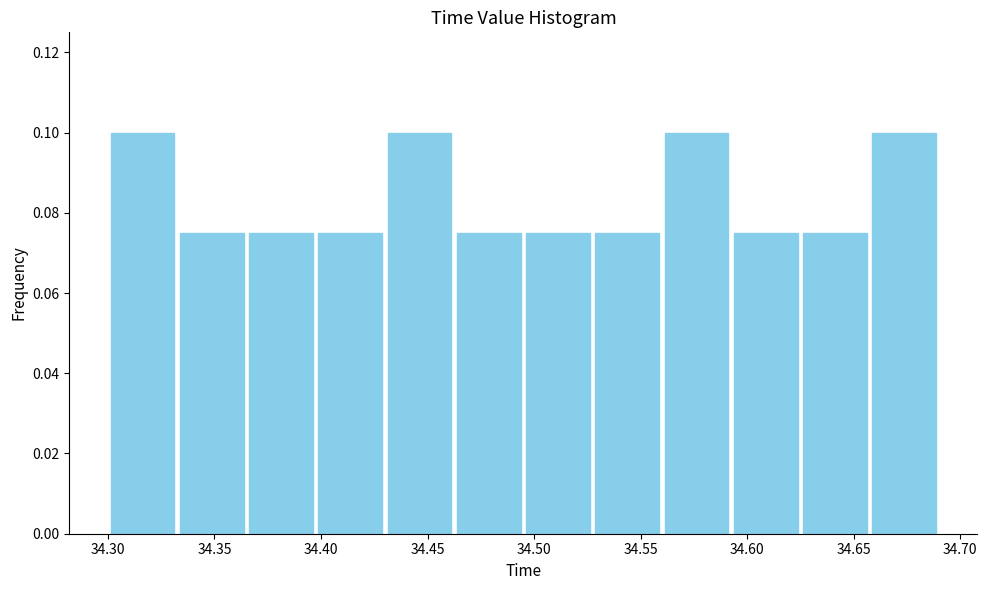

Reading left to right, transcribe this chart: for each bar, give the range it covers on the x-axis and its height. Neither the bar edges nor the heights are printed on the chart, so give them approximately, as read against the axes.

34.300 to 34.335: 0.100
34.335 to 34.365: 0.076
34.365 to 34.400: 0.076
34.400 to 34.430: 0.076
34.430 to 34.465: 0.100
34.465 to 34.495: 0.076
34.495 to 34.530: 0.076
34.530 to 34.560: 0.076
34.560 to 34.595: 0.100
34.595 to 34.625: 0.076
34.625 to 34.660: 0.076
34.660 to 34.690: 0.100